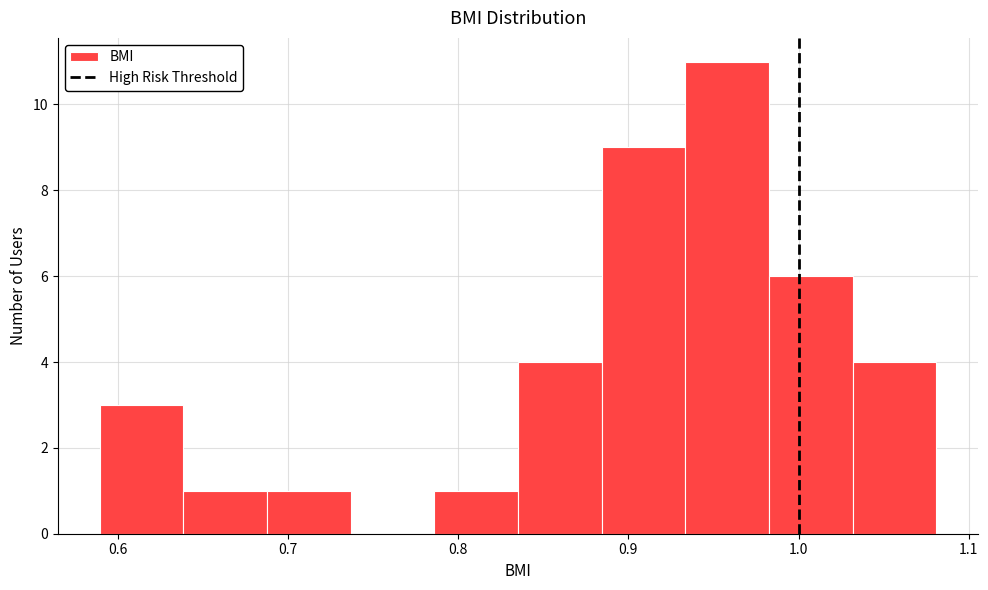

Reading left to right, transcribe this chart: for each bar, give the range it covers on the x-axis and its height. Neither the bar edges nor the heights are printed on the chart, so give them approximately, as read against the axes.

0.59 to 0.64: 3
0.64 to 0.69: 1
0.69 to 0.74: 1
0.74 to 0.79: 0
0.79 to 0.84: 1
0.84 to 0.88: 4
0.88 to 0.93: 9
0.93 to 0.98: 11
0.98 to 1.03: 6
1.03 to 1.08: 4